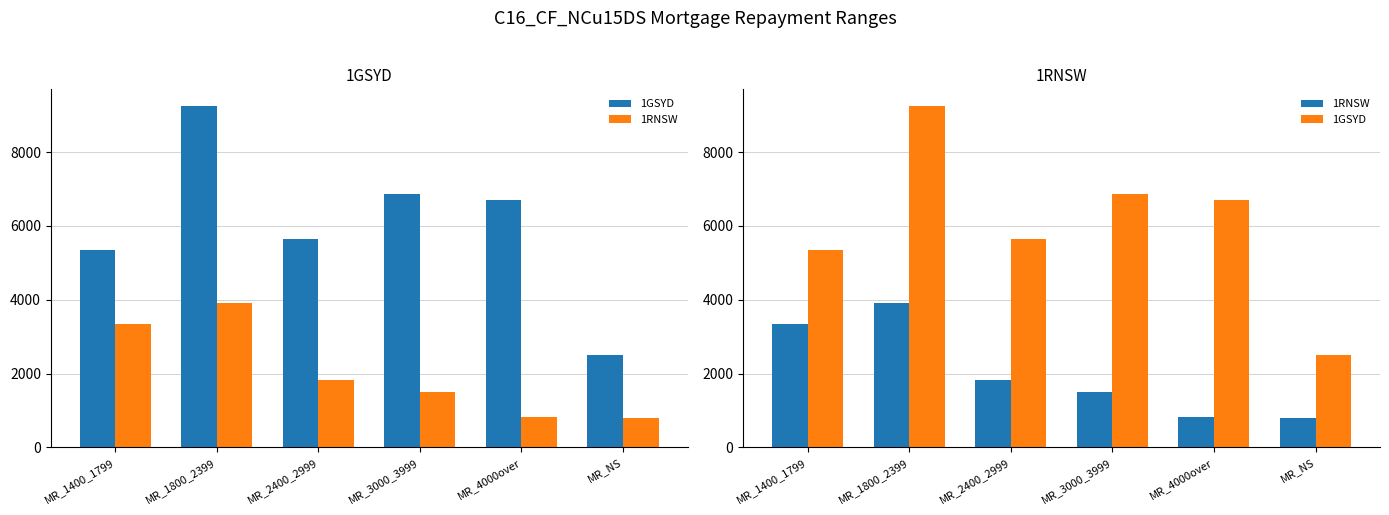

Does the chart contain stacked bars?

No